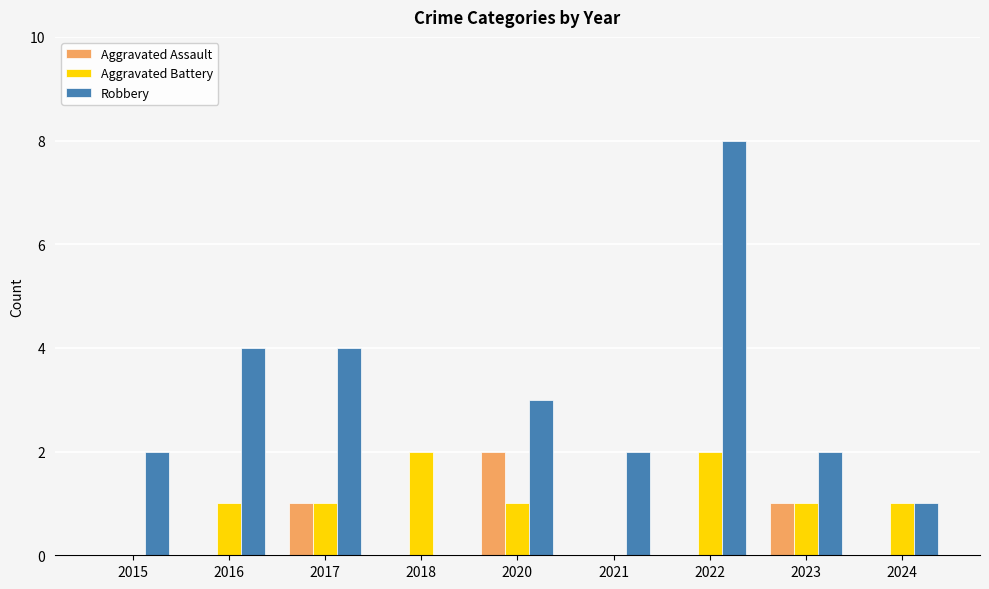

Reading left to right, extract all data points from this chart.

Aggravated Assault: 2015=0	2016=0	2017=1	2018=0	2020=2	2021=0	2022=0	2023=1	2024=0
Aggravated Battery: 2015=0	2016=1	2017=1	2018=2	2020=1	2021=0	2022=2	2023=1	2024=1
Robbery: 2015=2	2016=4	2017=4	2018=0	2020=3	2021=2	2022=8	2023=2	2024=1